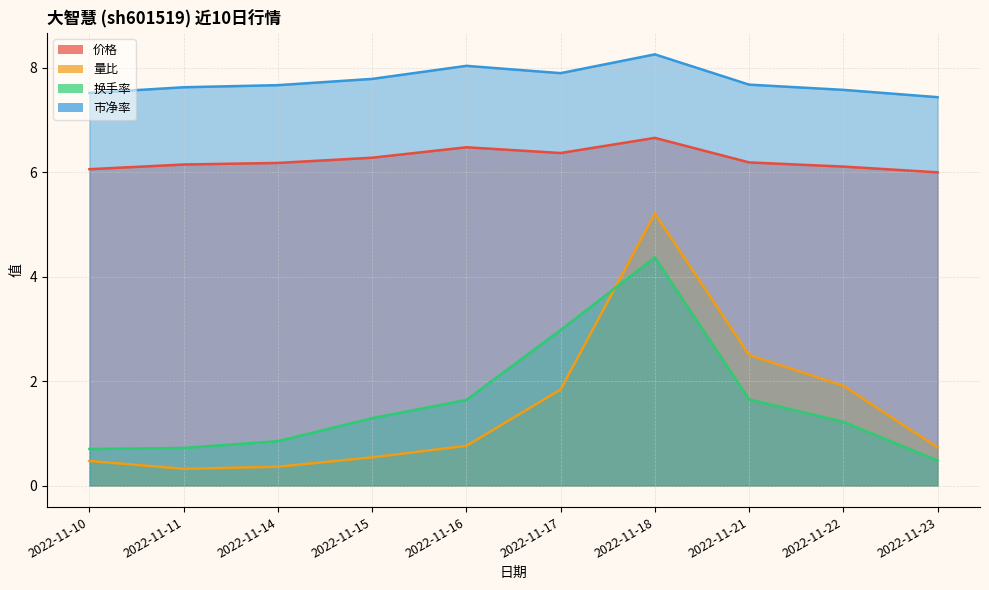

What is the value of the 换手率 point at the 8th from the left?

1.6